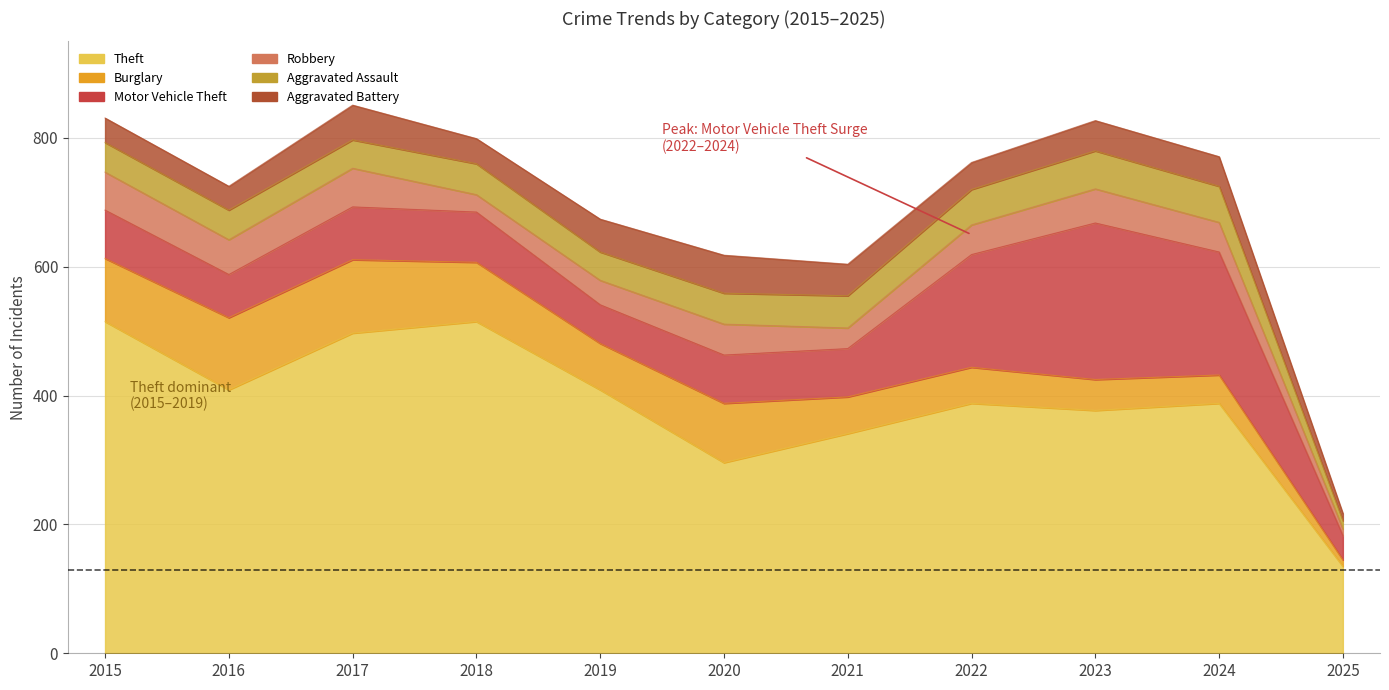

Is it true that Aggravated Battery equals 51 at 2019?

True